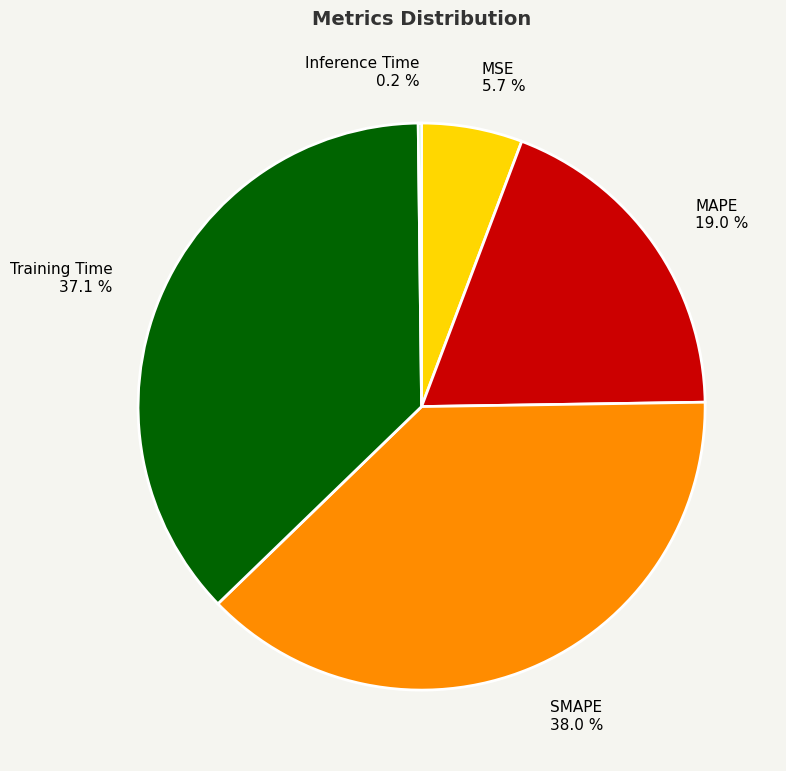

The MSE slice represents 1% of the pie. True or false?

False